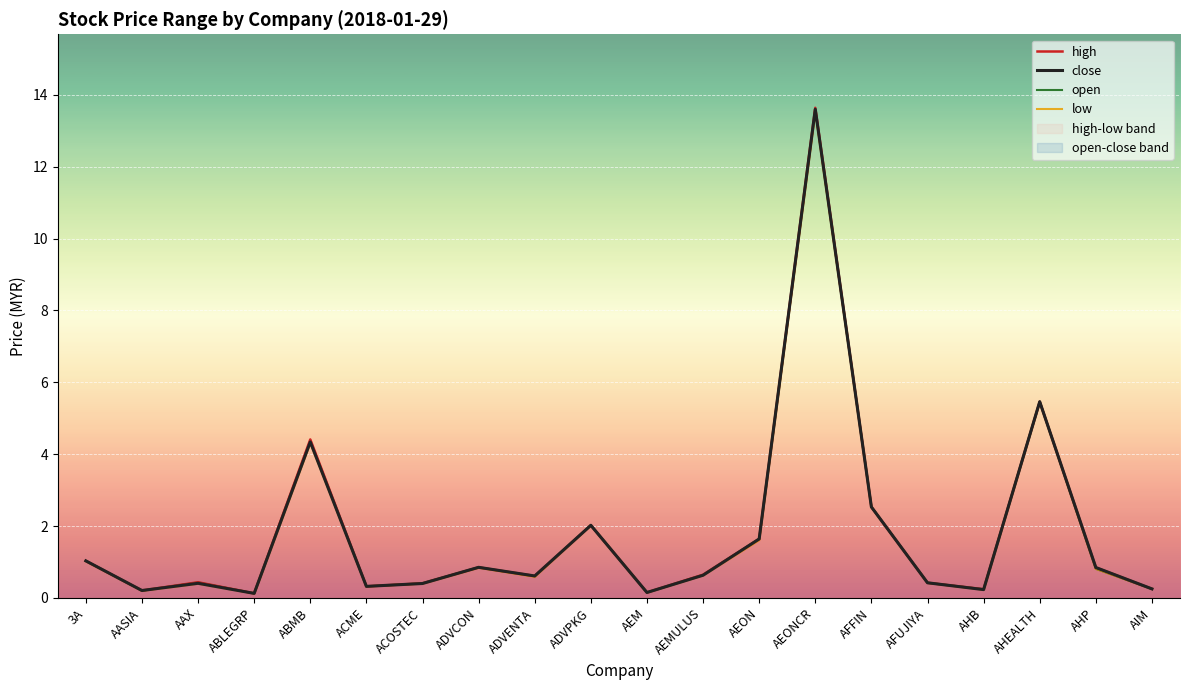

Where is the first local minimum for close?

AASIA